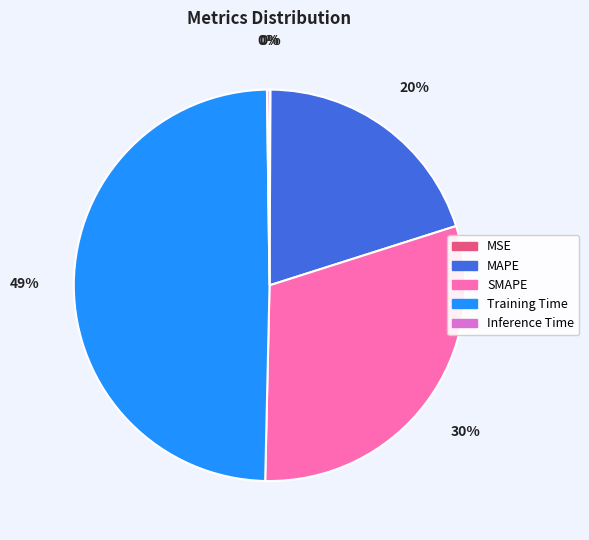

Is the sum of MAPE and Training Time greater than half?

Yes